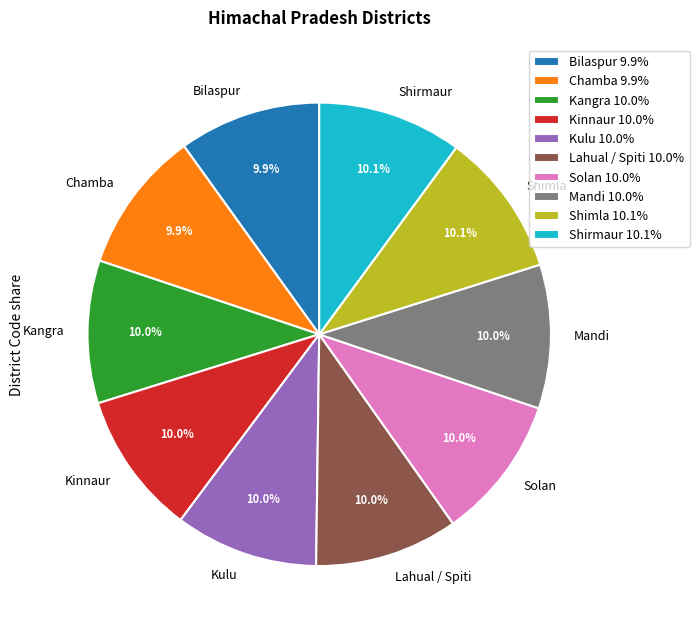

What percentage is NOT represented by Kinnaur?

90.0%